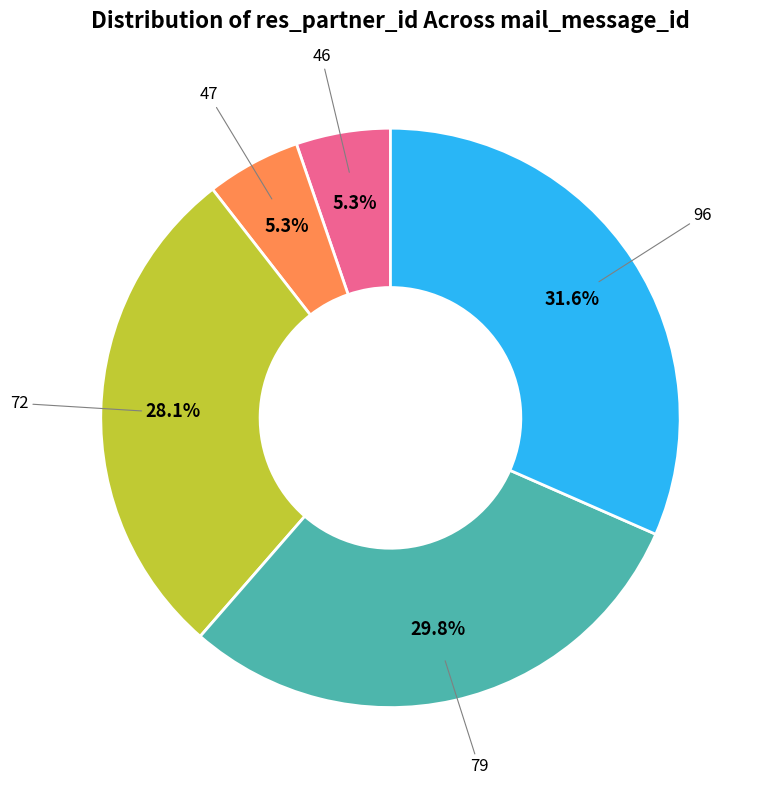

Is 72 the majority of the pie?

No